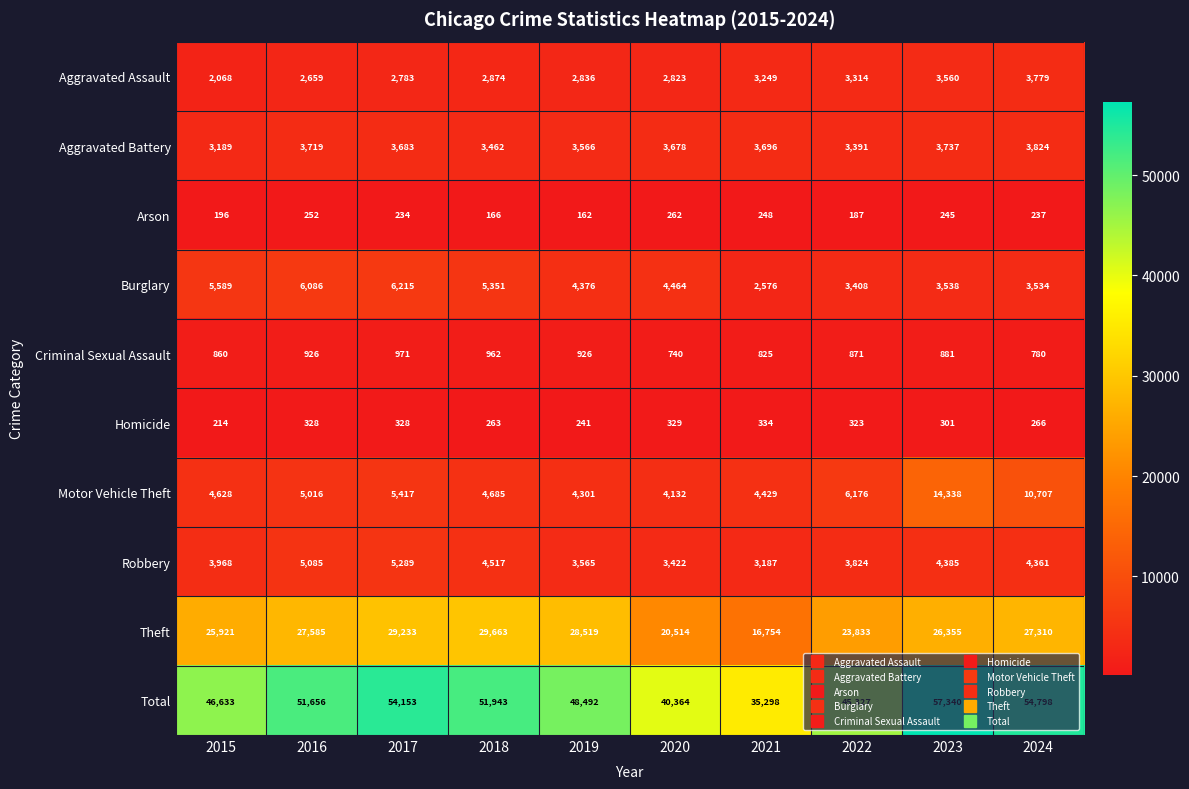

Where does the Robbery series first go above 4361?

2016